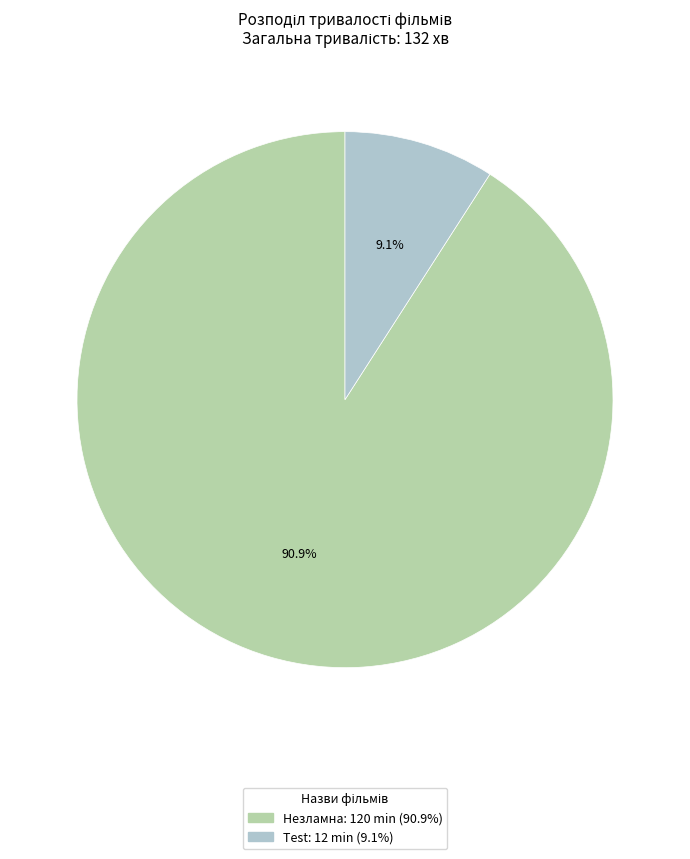

Count the number of slices in the pie.

2